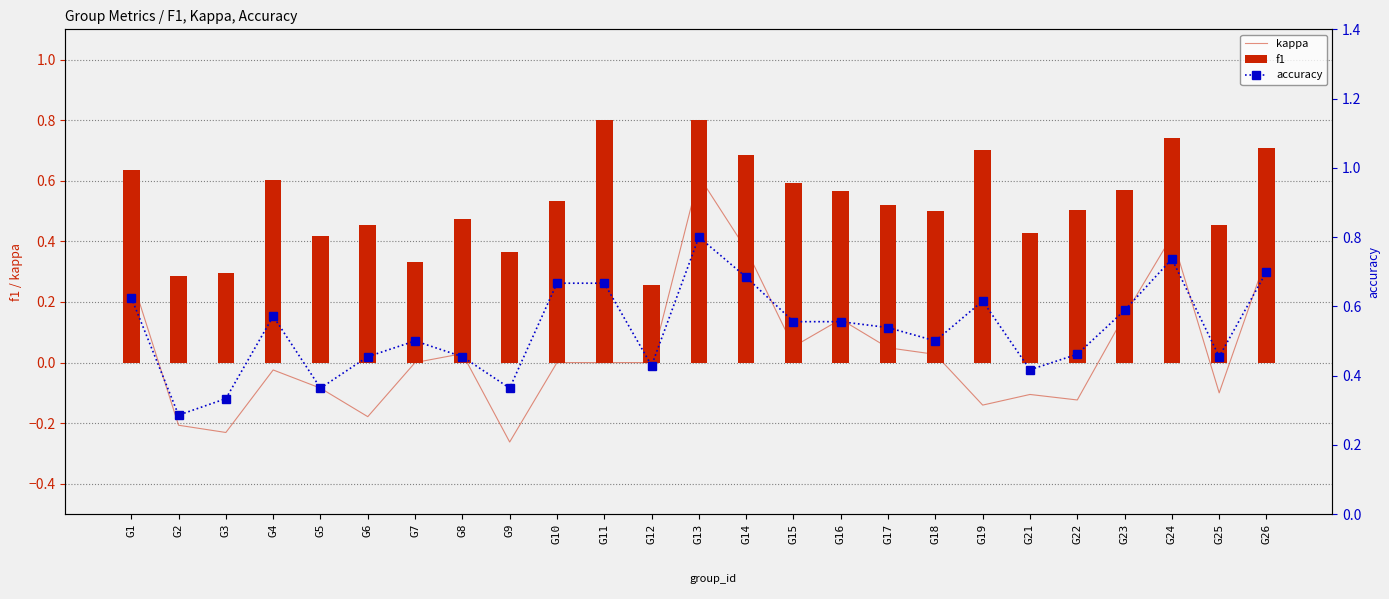

How many f1 values are between 0 and 1?

25